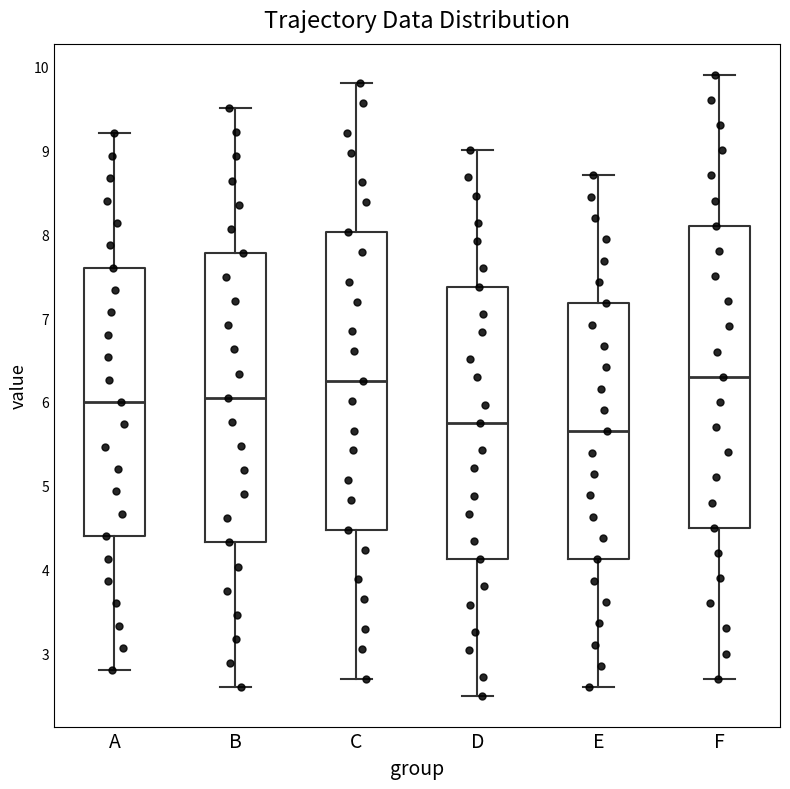

Where does the median line of the box for F sit on the y-axis? The values are not printed on the chart, so give them approximately, as read against the axis.

6.3